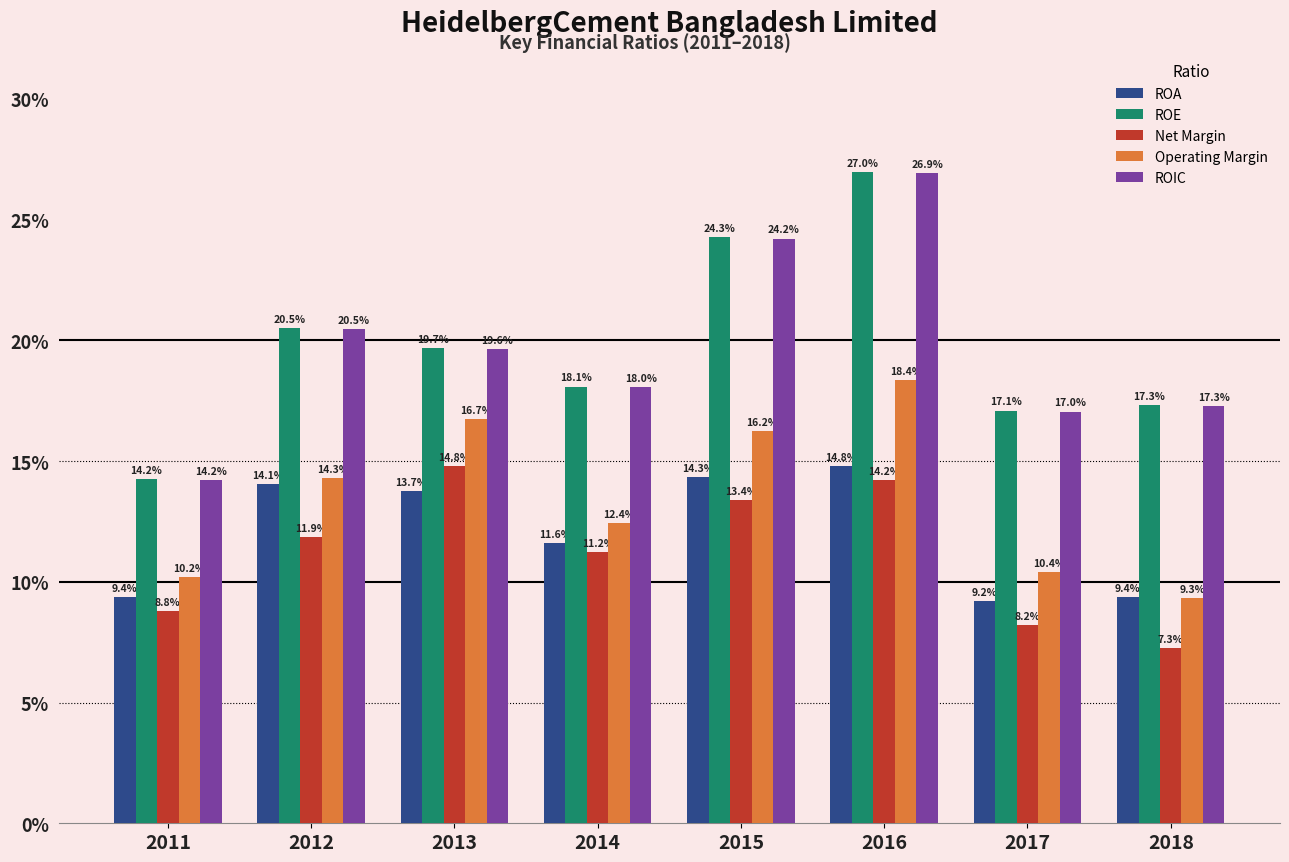

Reading left to right, list all the values displayed in this chart.

ROA: 0.1	0.1	0.1	0.1	0.1	0.1	0.1	0.1
ROE: 0.1	0.2	0.2	0.2	0.2	0.3	0.2	0.2
Net Margin: 0.1	0.1	0.1	0.1	0.1	0.1	0.1	0.1
Operating Margin: 0.1	0.1	0.2	0.1	0.2	0.2	0.1	0.1
ROIC: 0.1	0.2	0.2	0.2	0.2	0.3	0.2	0.2